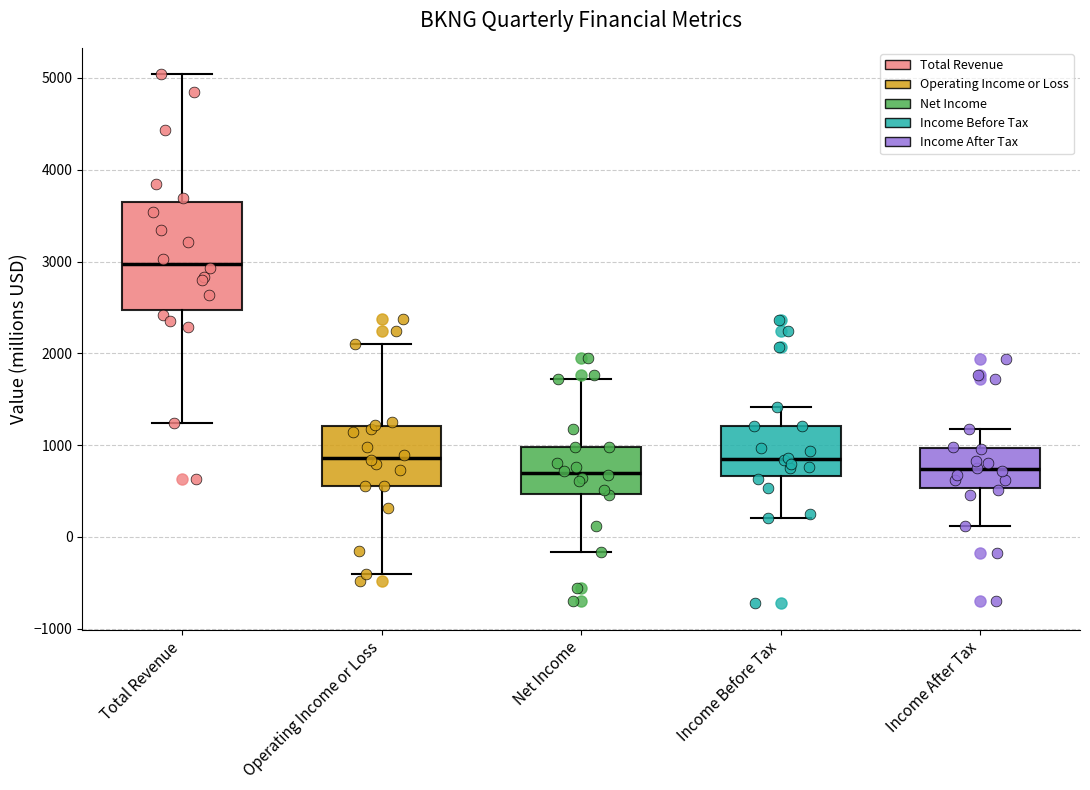

Which box's median line is the highest?

Total Revenue